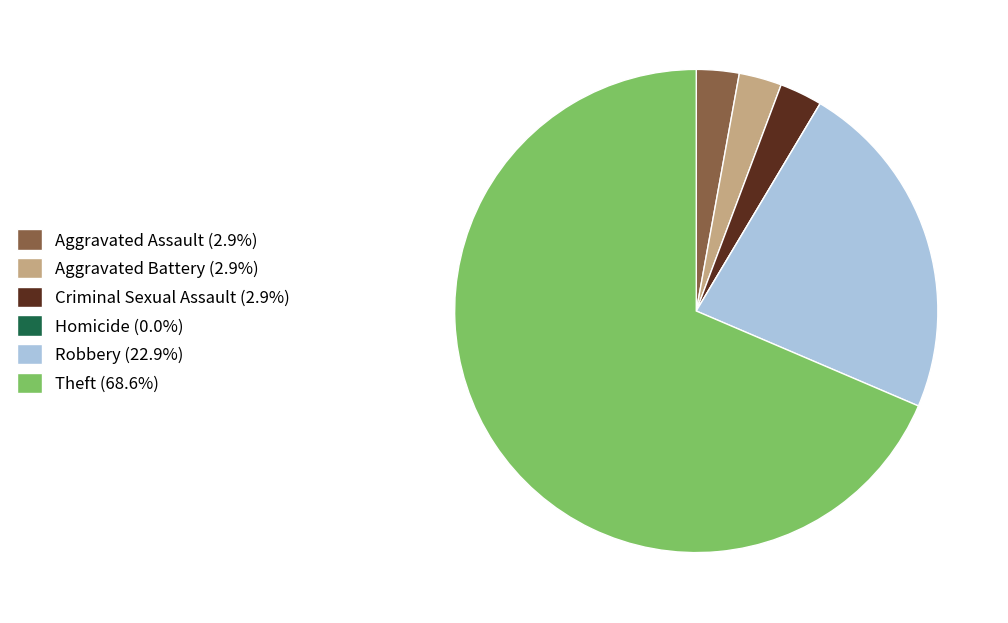

Do Aggravated Battery and Theft together represent more than half of the pie?

Yes